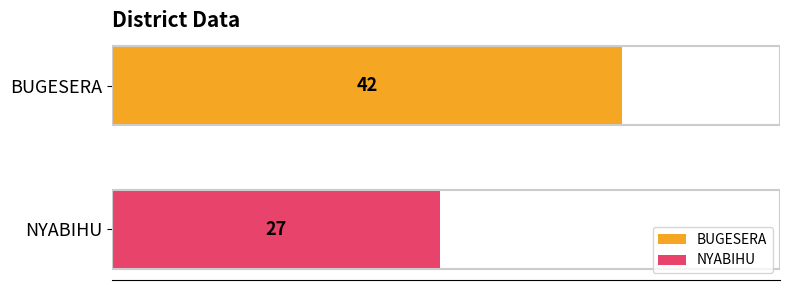

What is the highest value of the NYABIHU series?

27